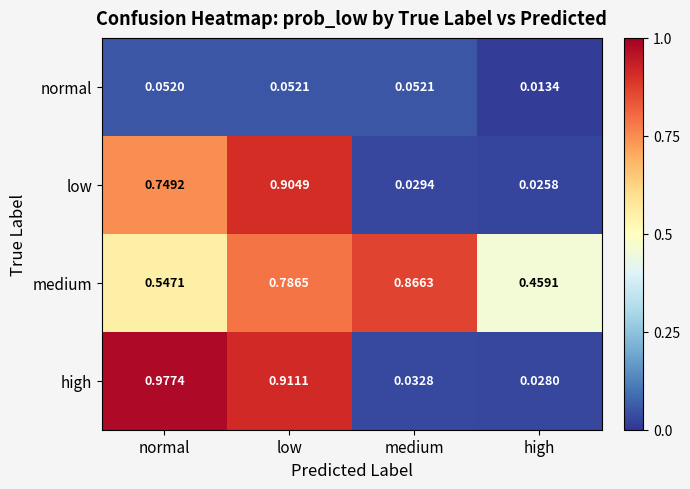

Where is high nearest to the value 0?

high